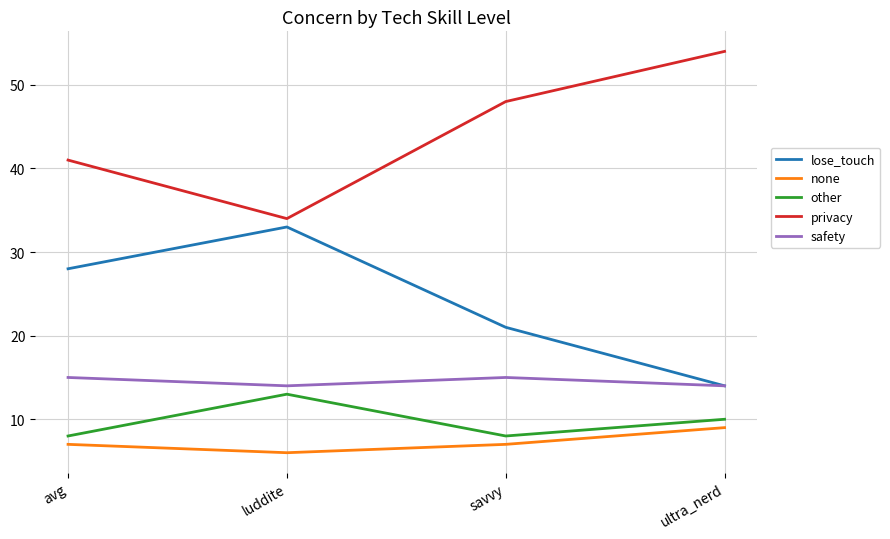

At avg, list the series in order from largest to smallest.

privacy, lose_touch, safety, other, none